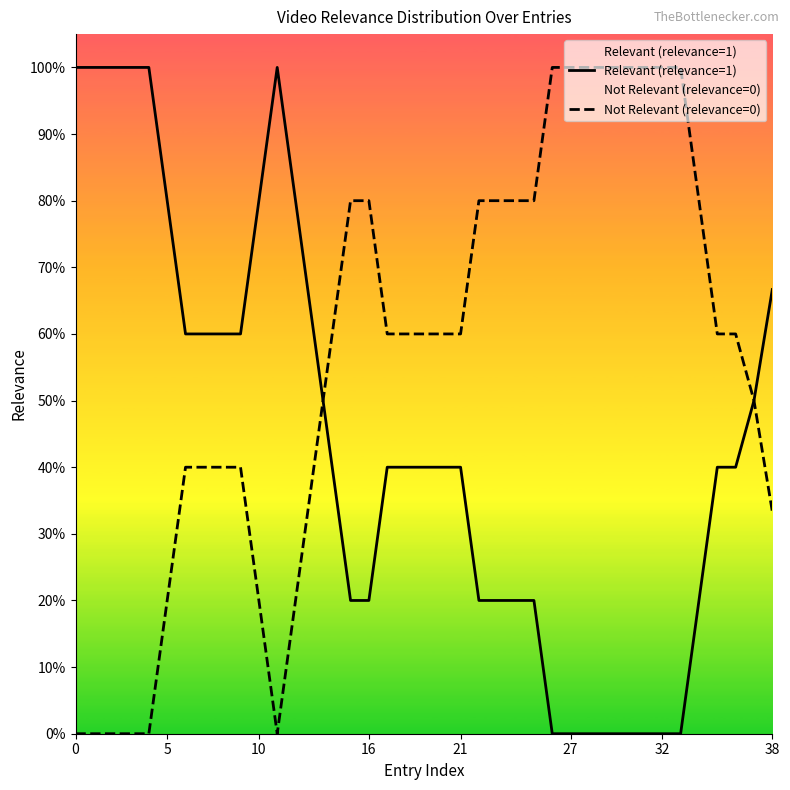

At how many categories does at least one series exceed 0?

39